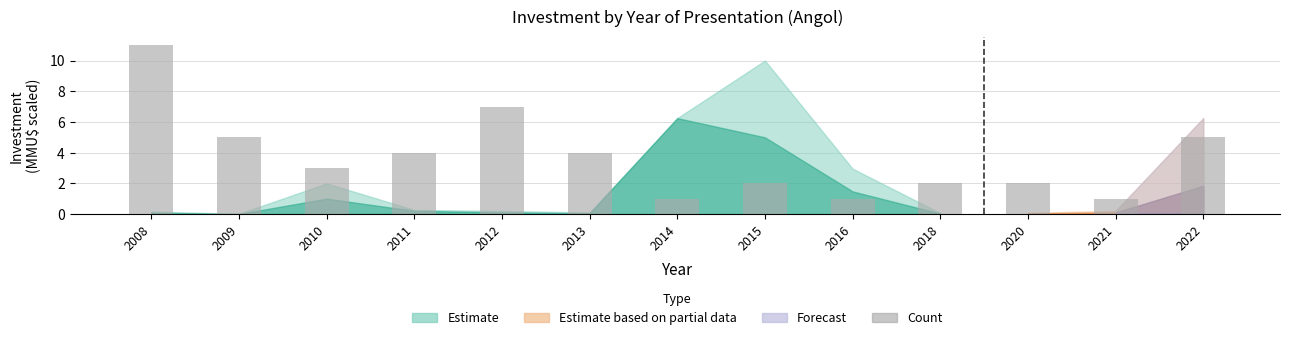

What value does the data have at 2012?

7